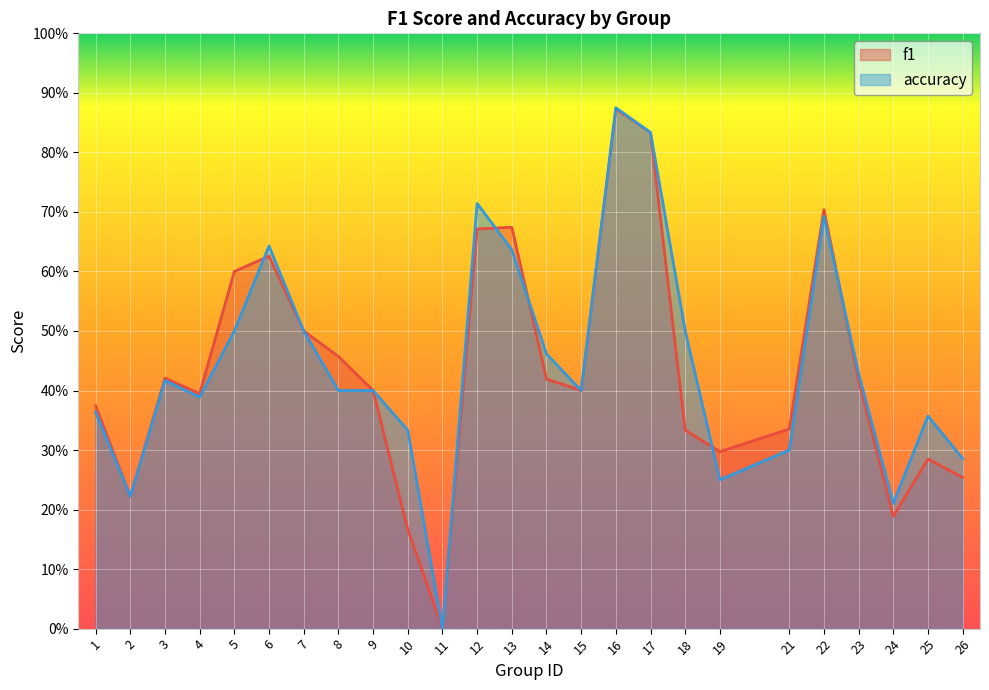

At which category is the sum across all series the highest?

16